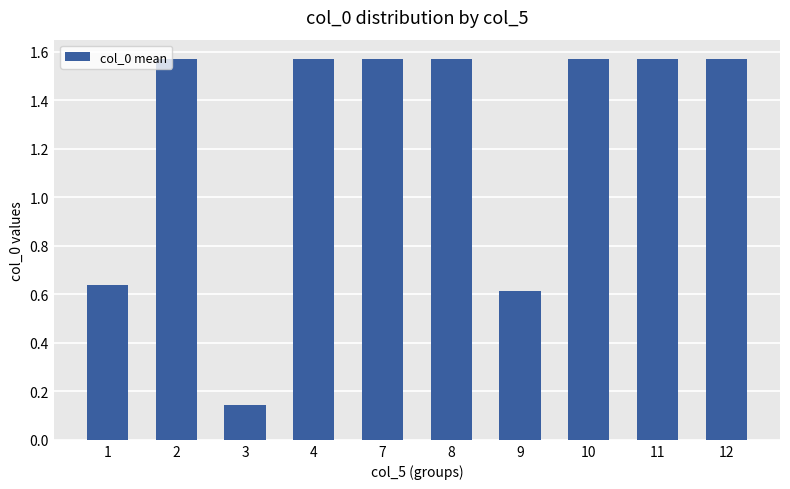

What is the difference between the second highest and second lowest values?

1.0